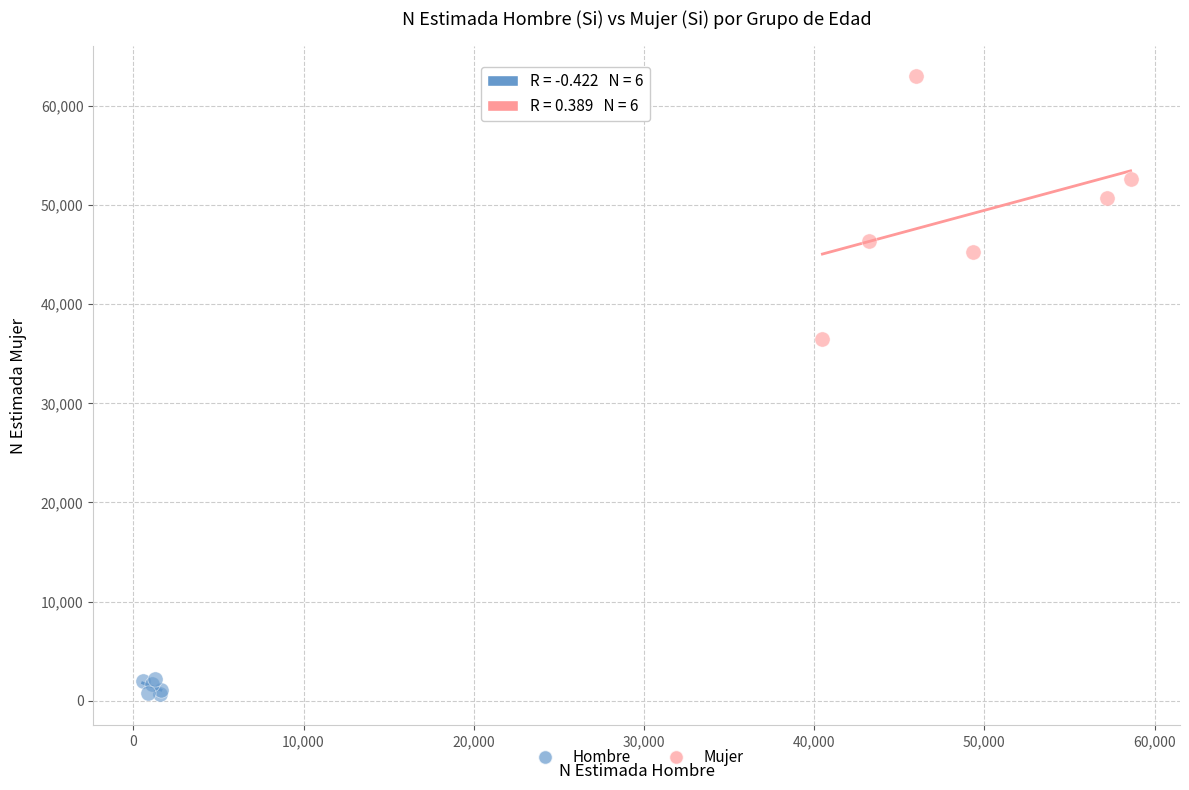

Which series contains the lowest Y value?

Hombre